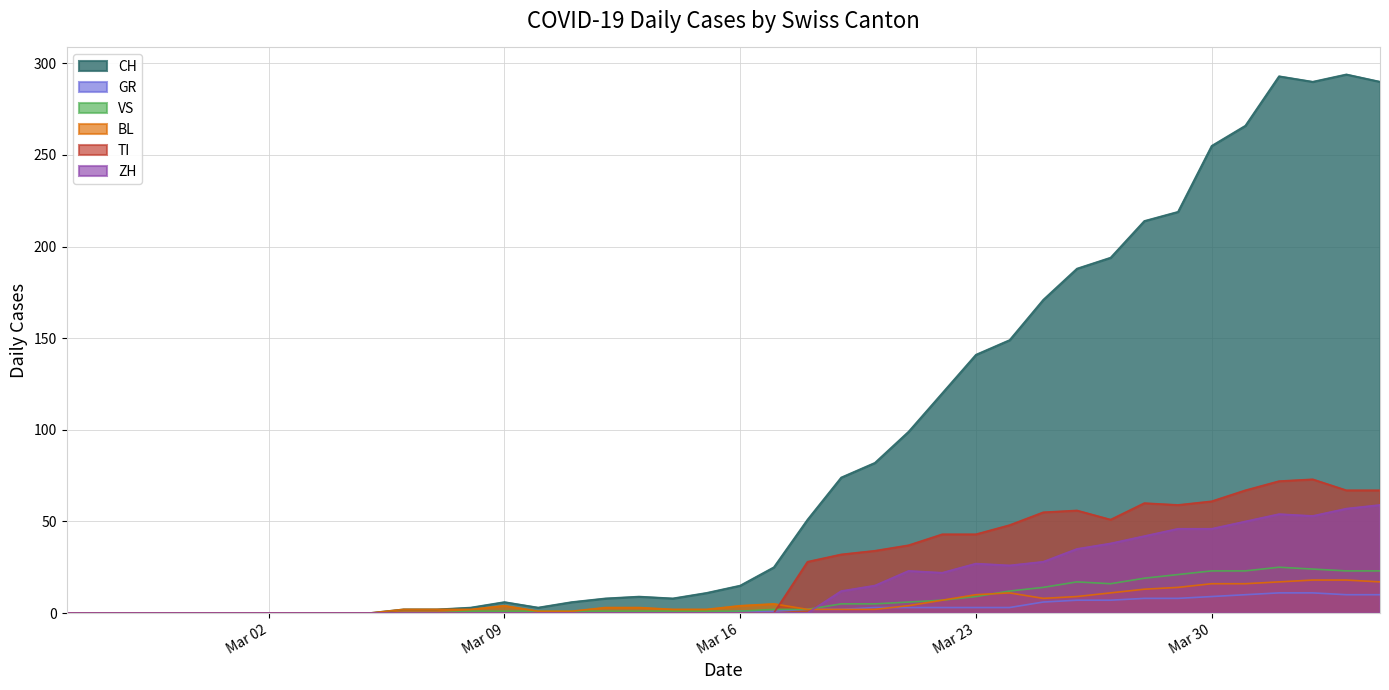

How many lines are shown in the chart?

6